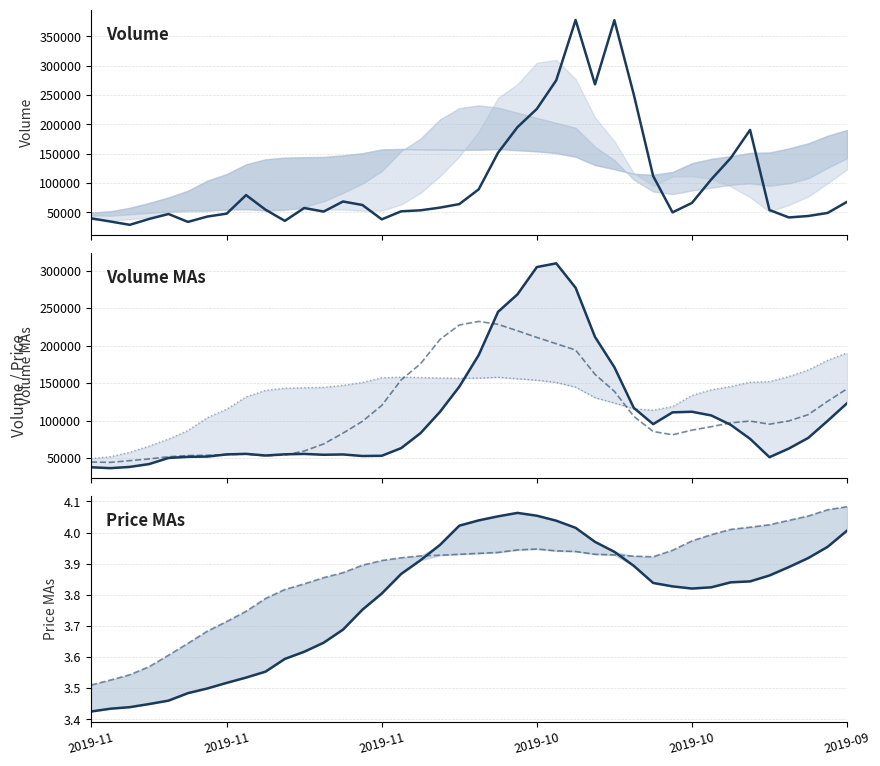

Is it true that volume equals 71020.4 at 29?

False